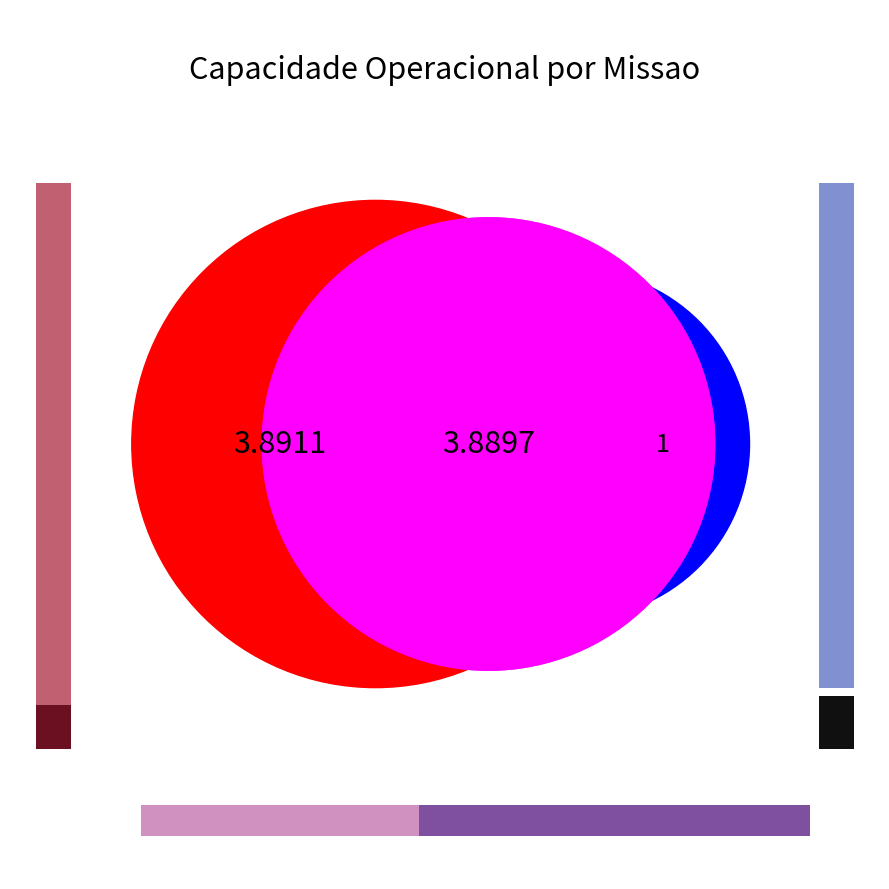

How many segments does this pie chart have?

2